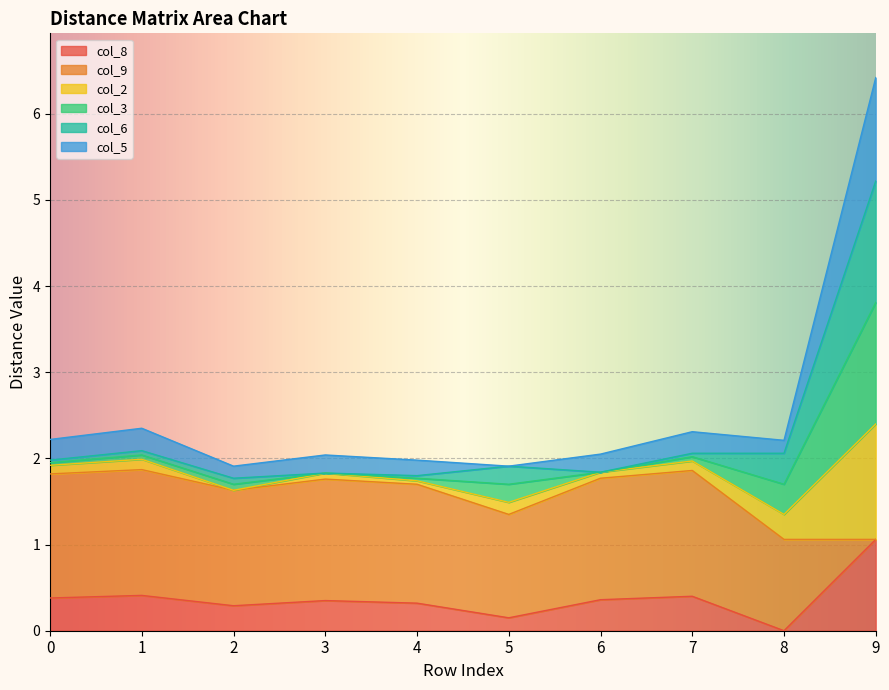

At how many categories does at least one series exceed 3?

1